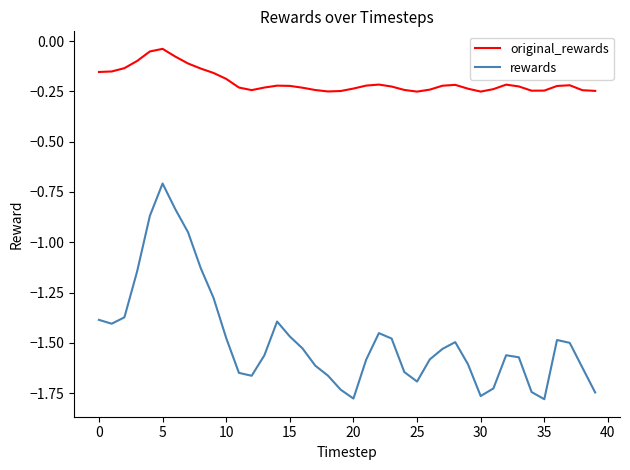

How many lines are shown in the chart?

2